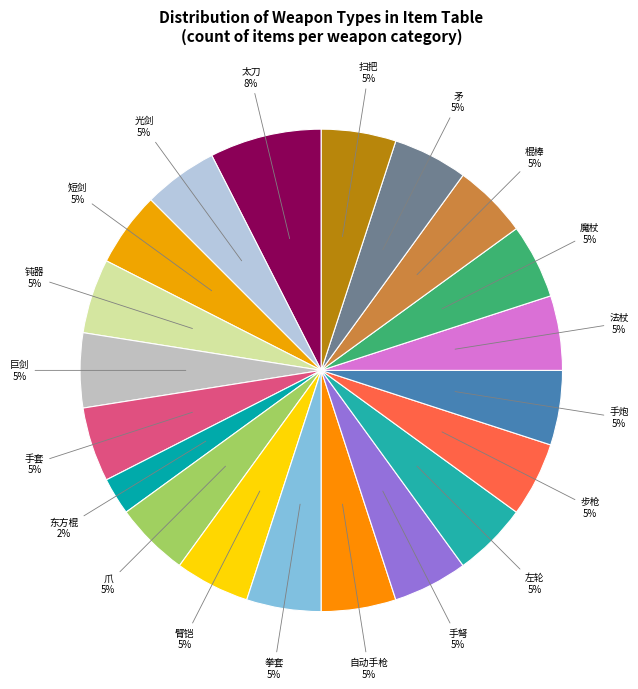

Does any single category account for the majority?

No